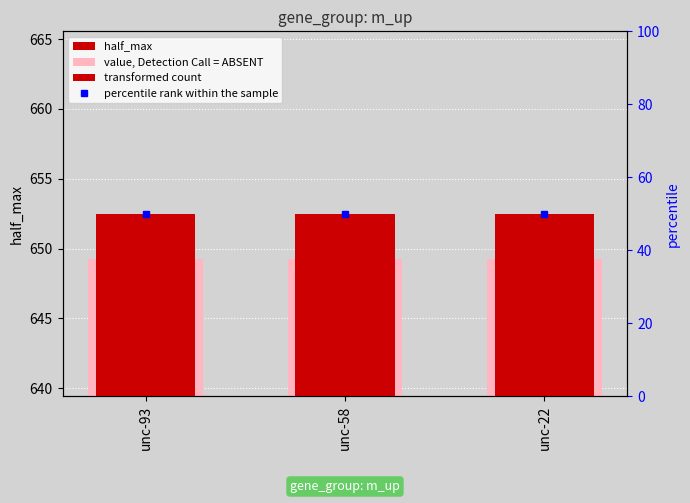

Which series has the largest total across all categories?

half_max